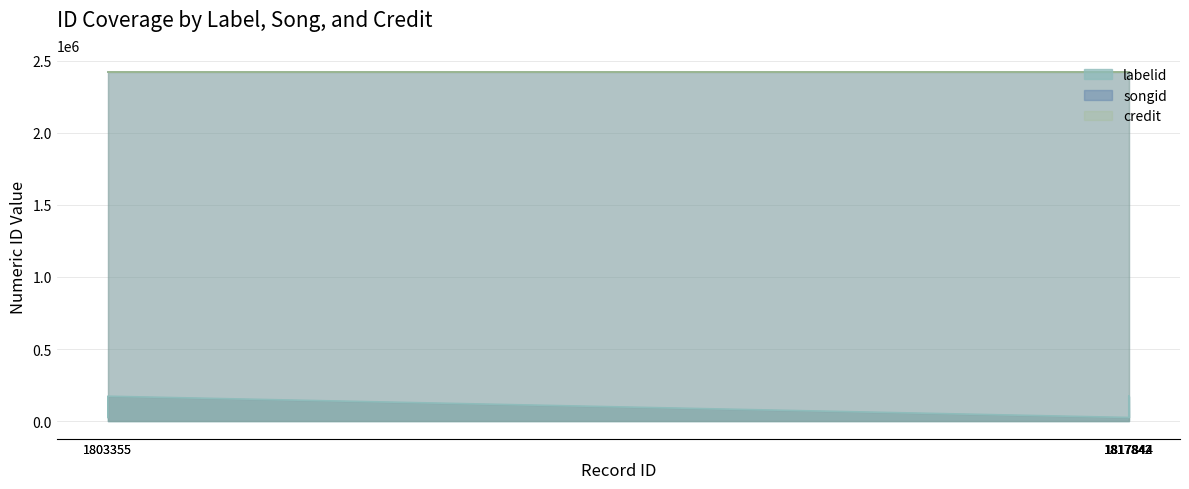

What is the difference between the highest and lowest values at 1817844?

2392527